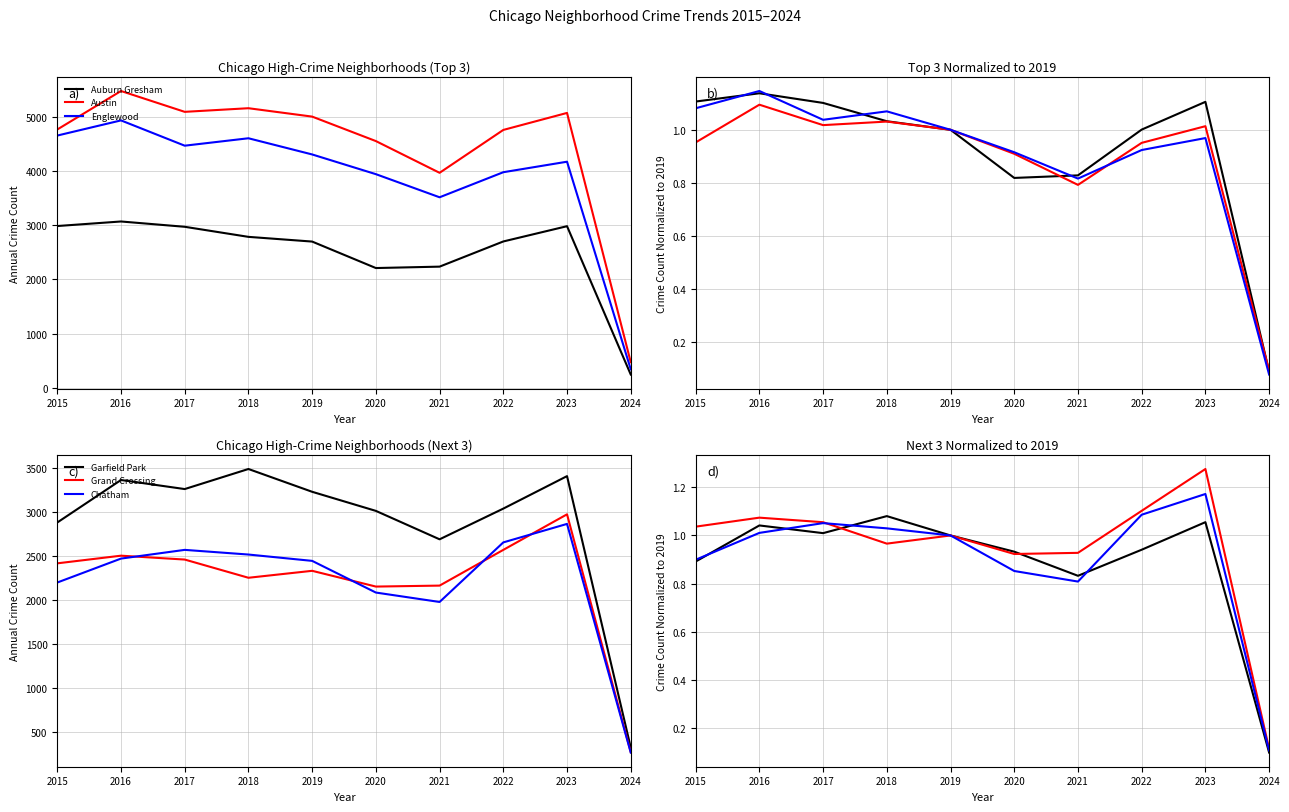

At which label is Austin closest to 0?

2024